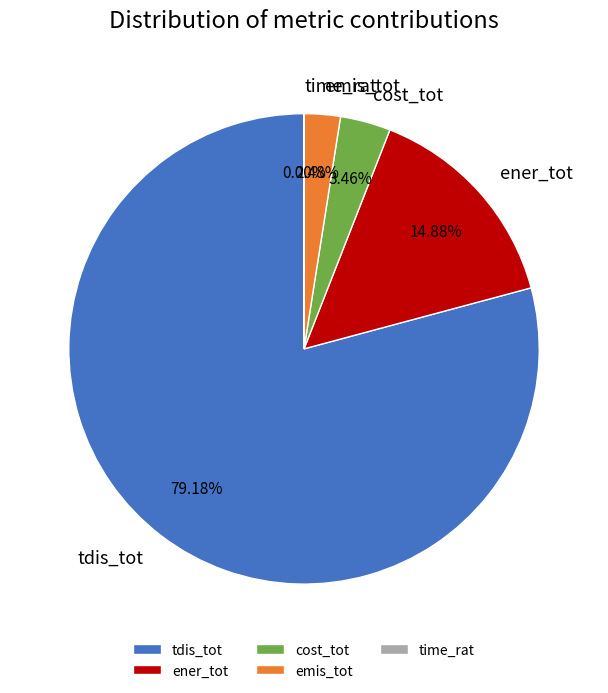

Combined, do emis_tot and cost_tot account for over 50%?

No